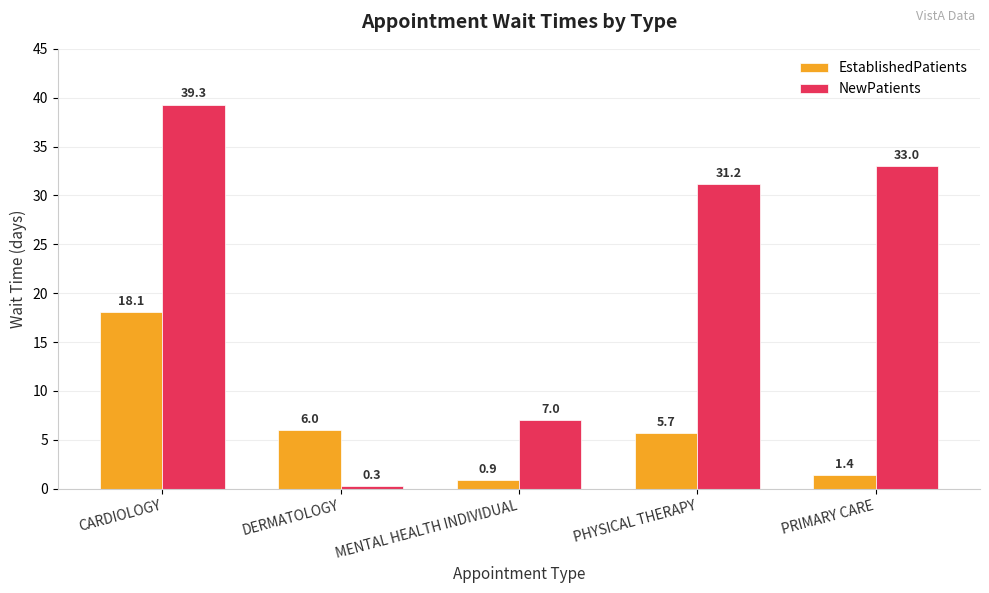

Reading right to left, extract all data points from this chart.

EstablishedPatients: PRIMARY CARE=1.4	PHYSICAL THERAPY=5.7	MENTAL HEALTH INDIVIDUAL=0.9	DERMATOLOGY=6.0	CARDIOLOGY=18.1
NewPatients: PRIMARY CARE=33.0	PHYSICAL THERAPY=31.2	MENTAL HEALTH INDIVIDUAL=7.0	DERMATOLOGY=0.3	CARDIOLOGY=39.3